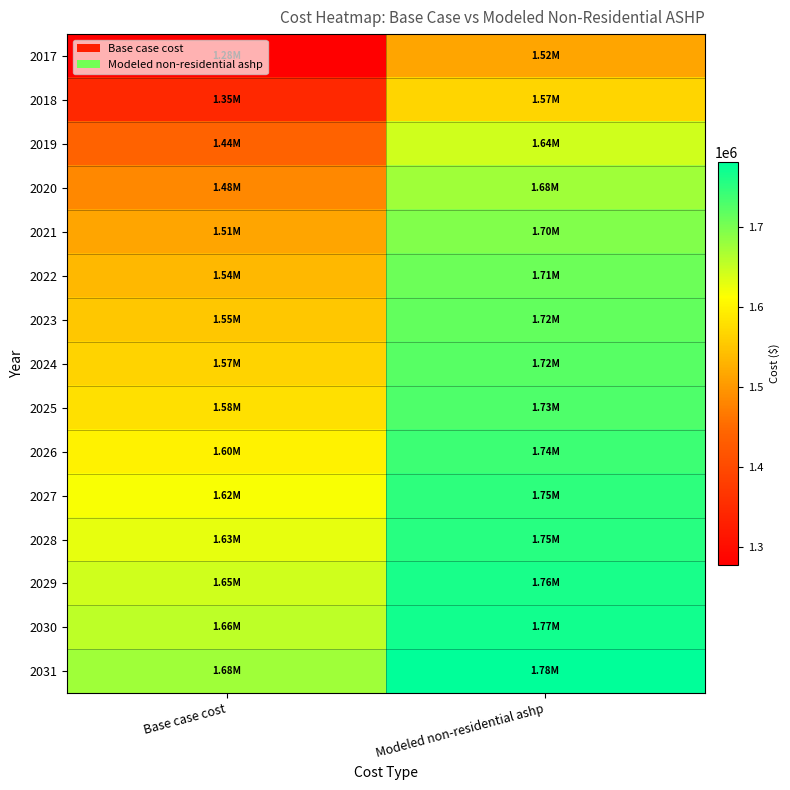

At how many categories does at least one series exceed 1650242?

2